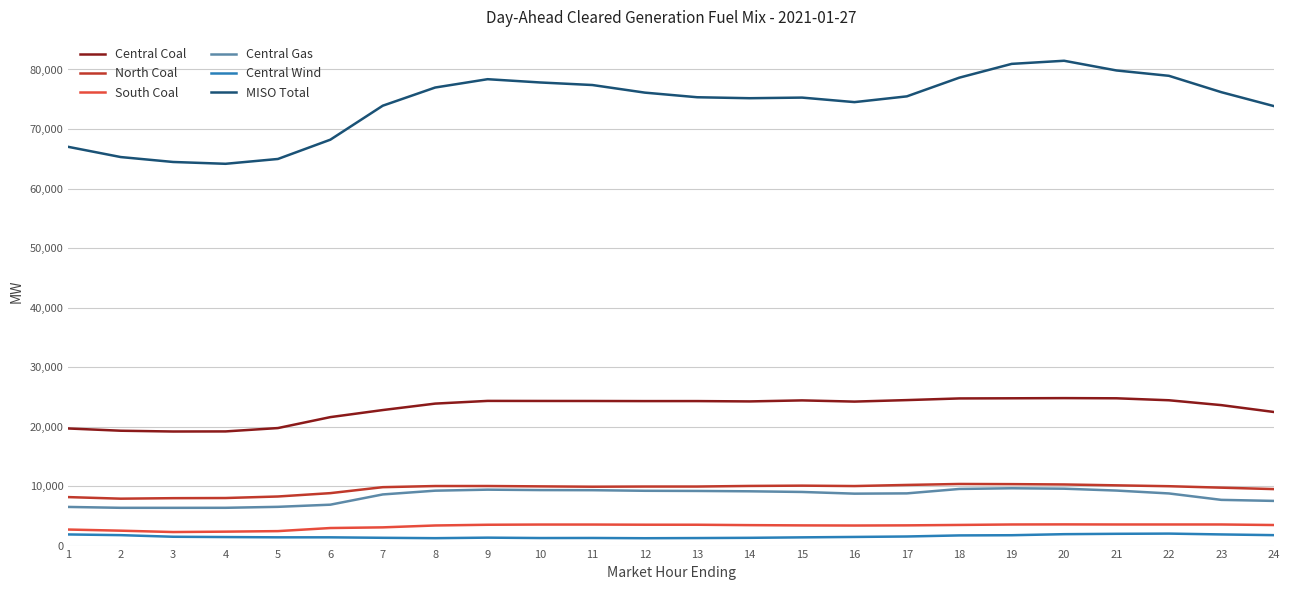

What is the sum of all North Coal values?

229115.4